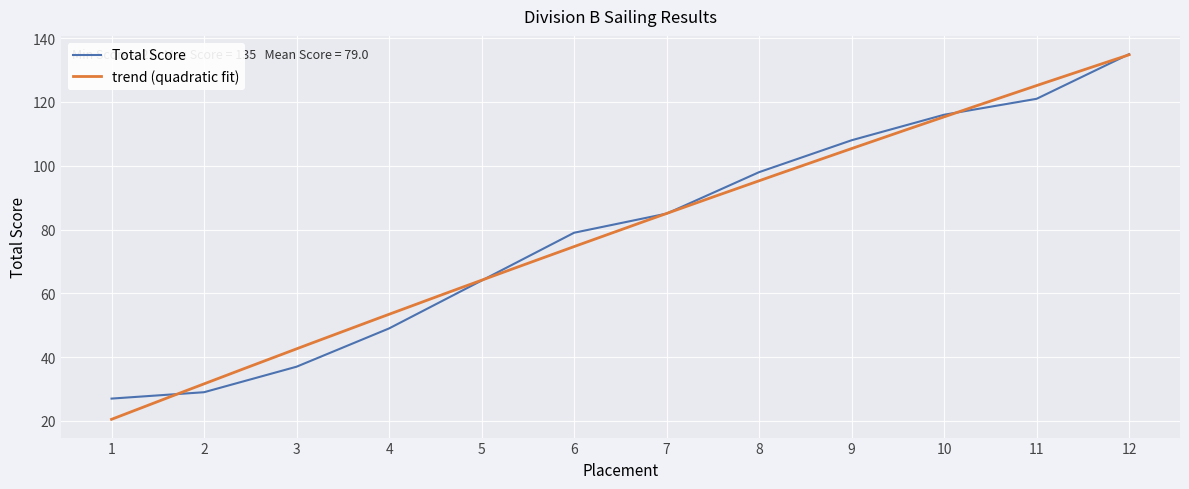

What is the average value?

79